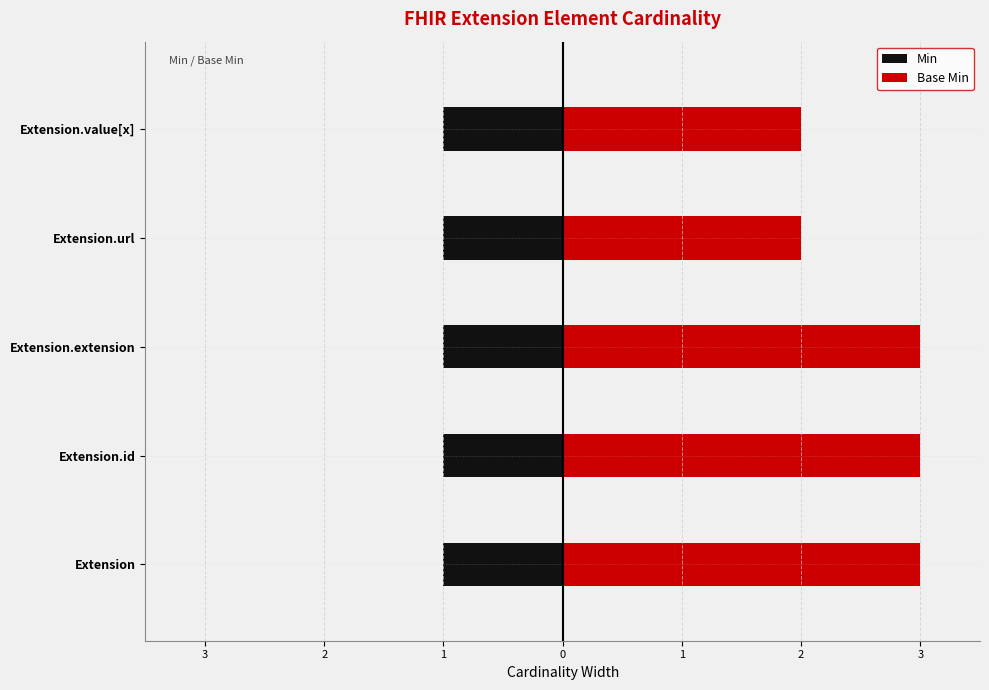

What is the sum of the Base Min values at Extension.id and Extension.extension?

6